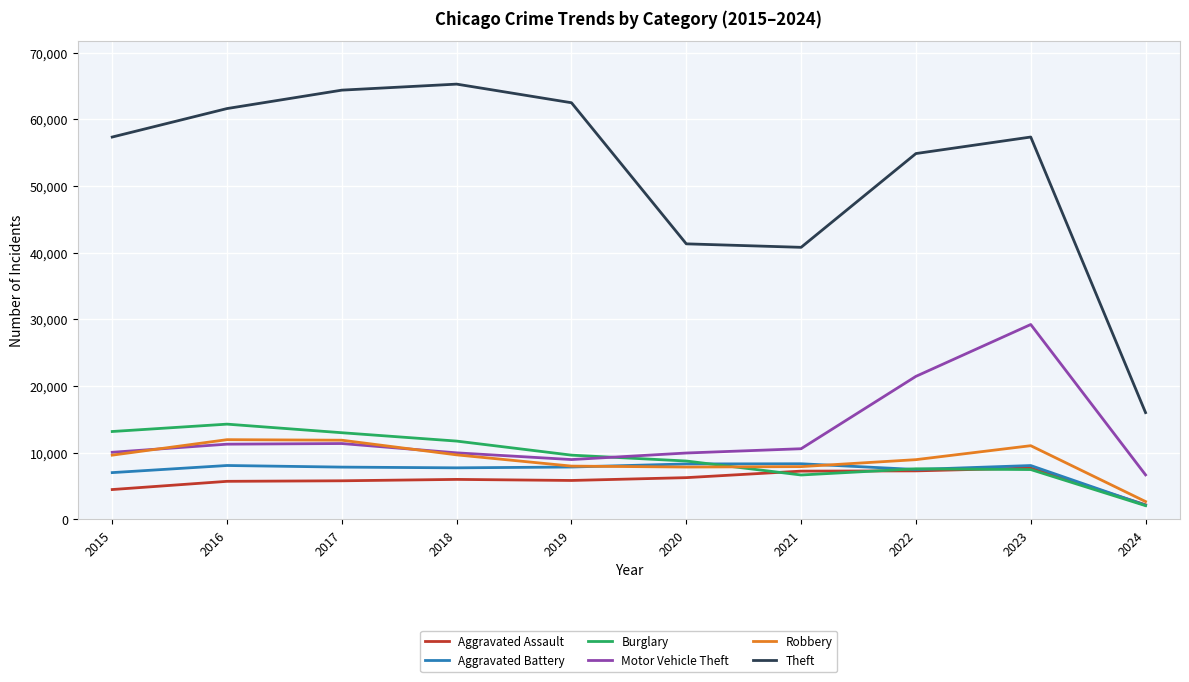

What are all the series names shown in the legend?

Aggravated Assault, Aggravated Battery, Burglary, Motor Vehicle Theft, Robbery, Theft